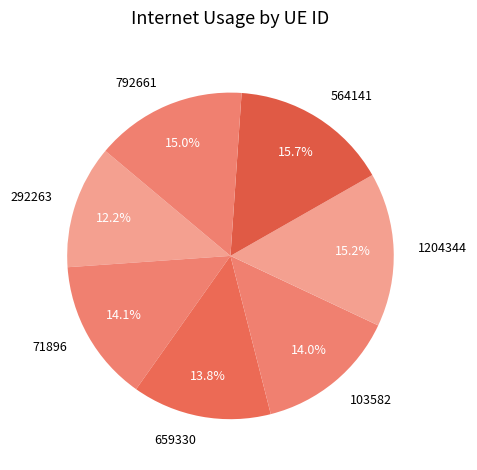

How many slices are in this pie chart?

7